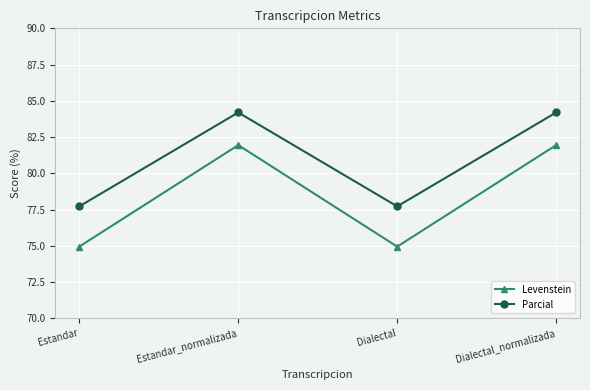

Does the chart have visible grid lines?

Yes